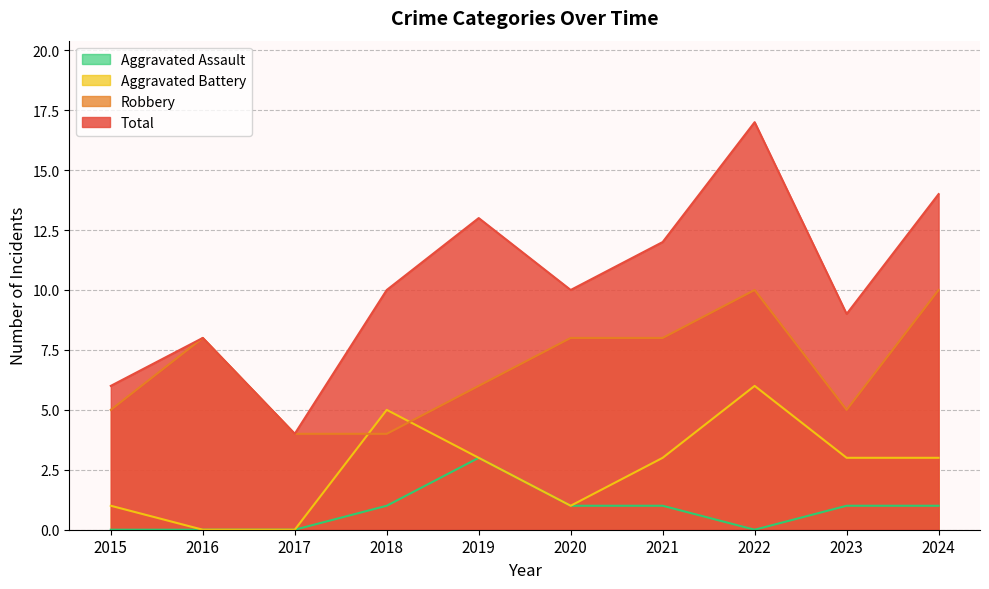

Does the chart display data point markers on the line(s)?

No